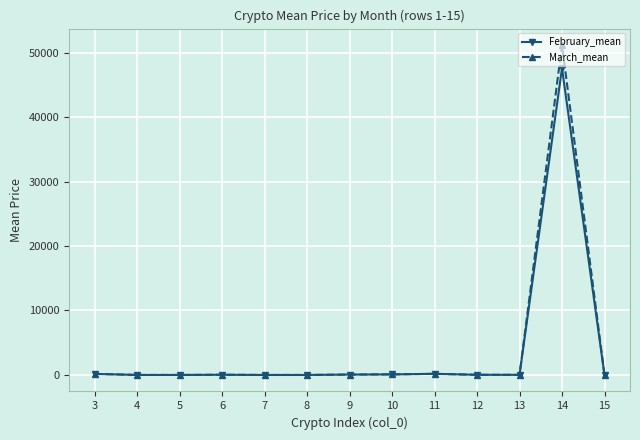

What is the highest value of the February_mean series?

47563.1